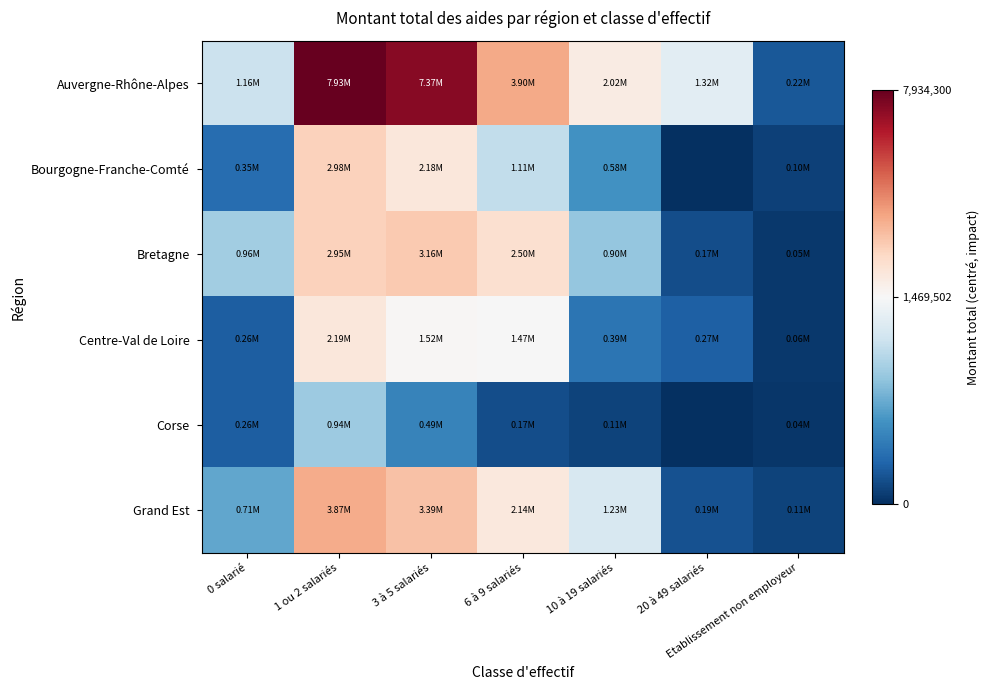

How many distinct data groups are displayed?

6